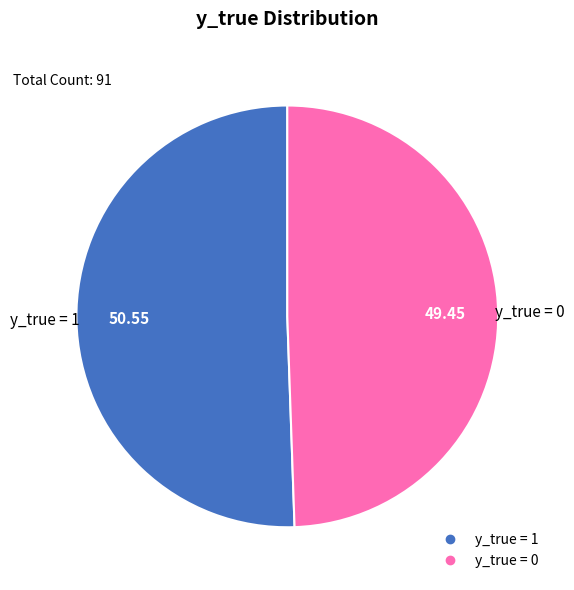

Does any single category account for the majority?

Yes